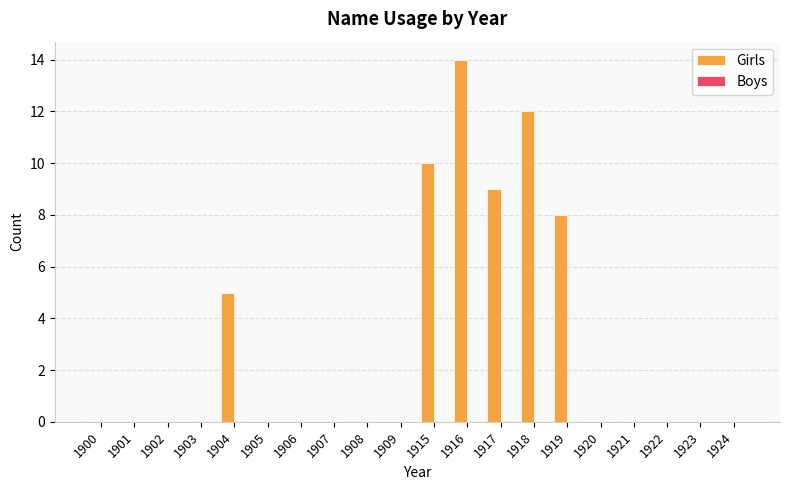

What is the sum of all values?

58